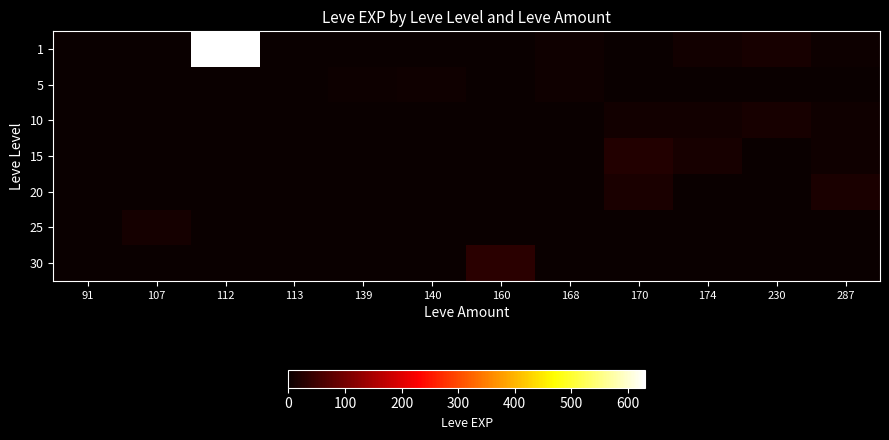

Reading left to right, list all the values displayed in this chart.

1: 91=1	107=1	112=630	113=1	139=2	140=1	160=1	168=6	170=2	174=9	230=13	287=3
5: 91=0	107=0	112=0	113=0	139=3	140=5	160=0	168=6	170=2	174=0	230=0	287=0
10: 91=0	107=0	112=0	113=0	139=0	140=0	160=0	168=0	170=9	174=9	230=13	287=7
15: 91=0	107=0	112=0	113=0	139=0	140=0	160=0	168=0	170=24	174=14	230=0	287=7
20: 91=0	107=0	112=0	113=0	139=0	140=0	160=0	168=0	170=17	174=0	230=0	287=17
25: 91=0	107=12	112=0	113=0	139=0	140=0	160=0	168=0	170=0	174=0	230=0	287=0
30: 91=0	107=0	112=0	113=0	139=0	140=0	160=31	168=0	170=0	174=0	230=0	287=0